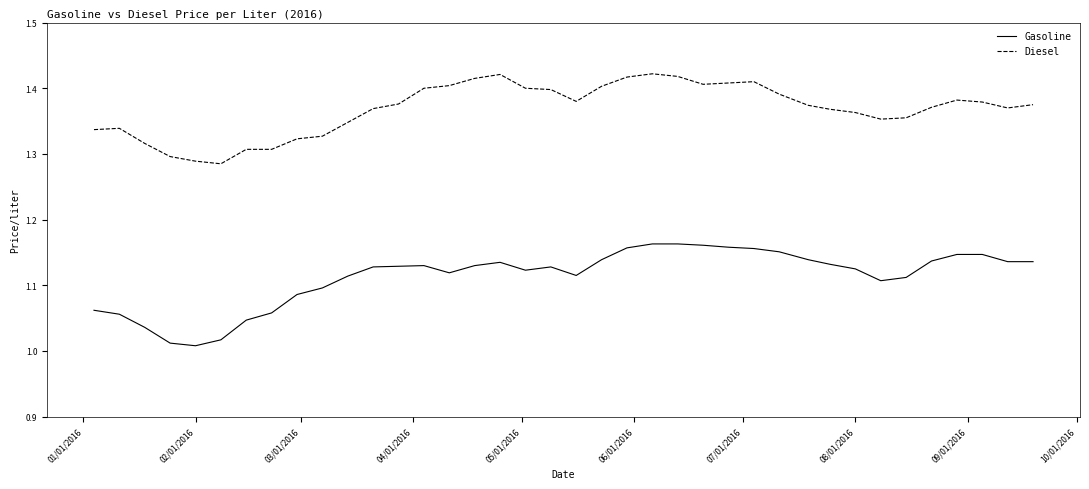

Which series has the widest spread of values?

Gasoline